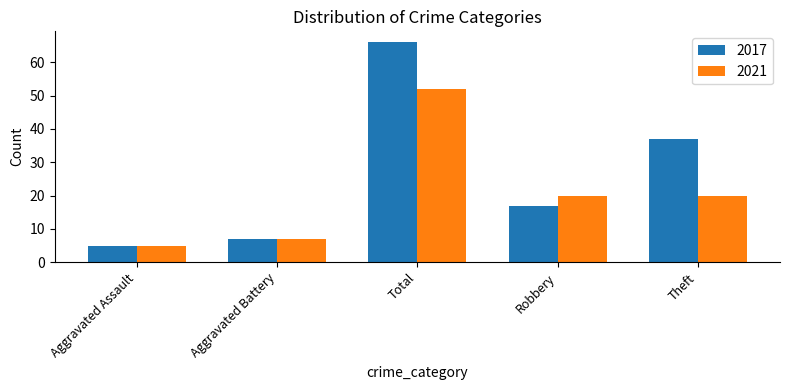

Reading left to right, extract all data points from this chart.

2017: 5	7	66	17	37
2021: 5	7	52	20	20